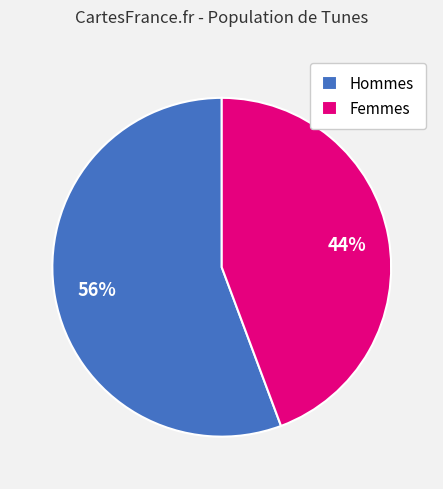

Approximately how many times larger is the value at Hommes compared to Femmes?

1.3